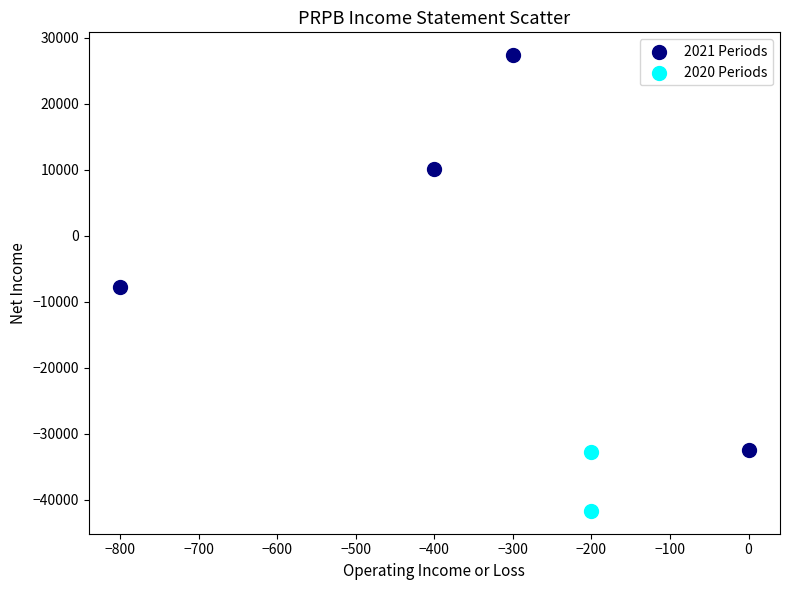

What are all the series names shown in the legend?

2021 Periods, 2020 Periods